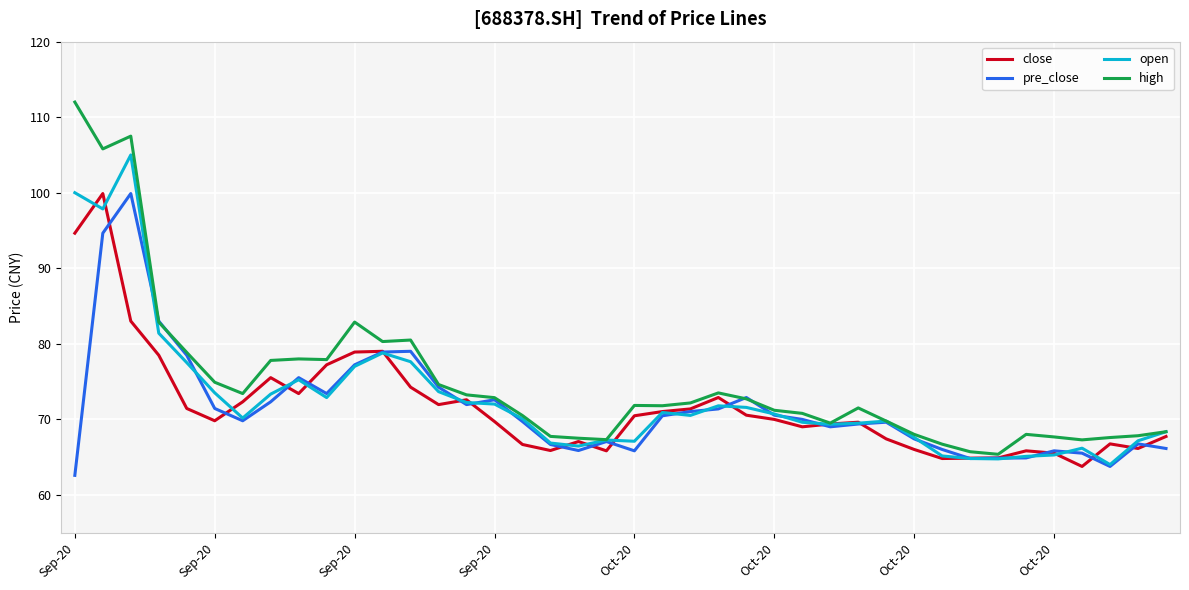

Which series has the largest range (max minus min)?

high